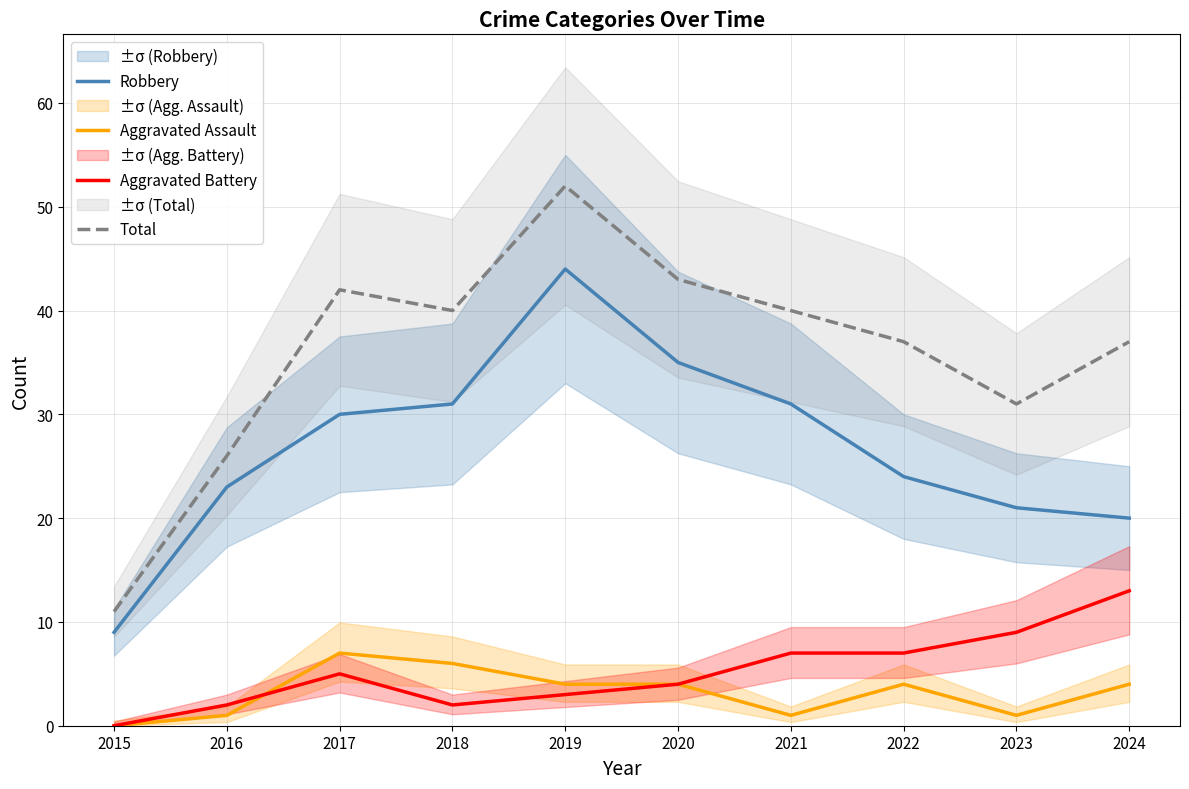

Which category has the lowest value across all series?

2015